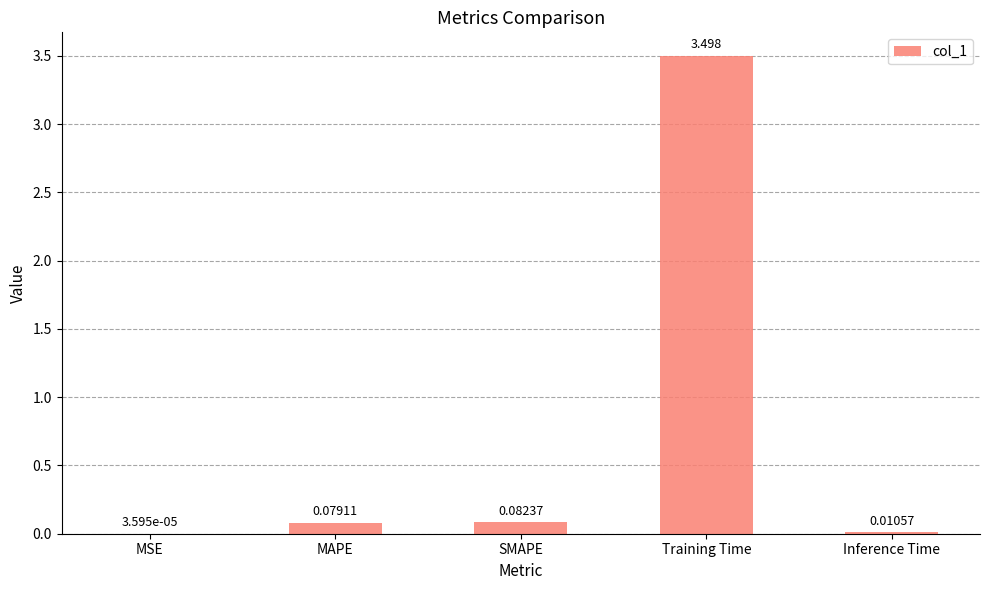

Which has a higher value, MSE or Inference Time?

Inference Time